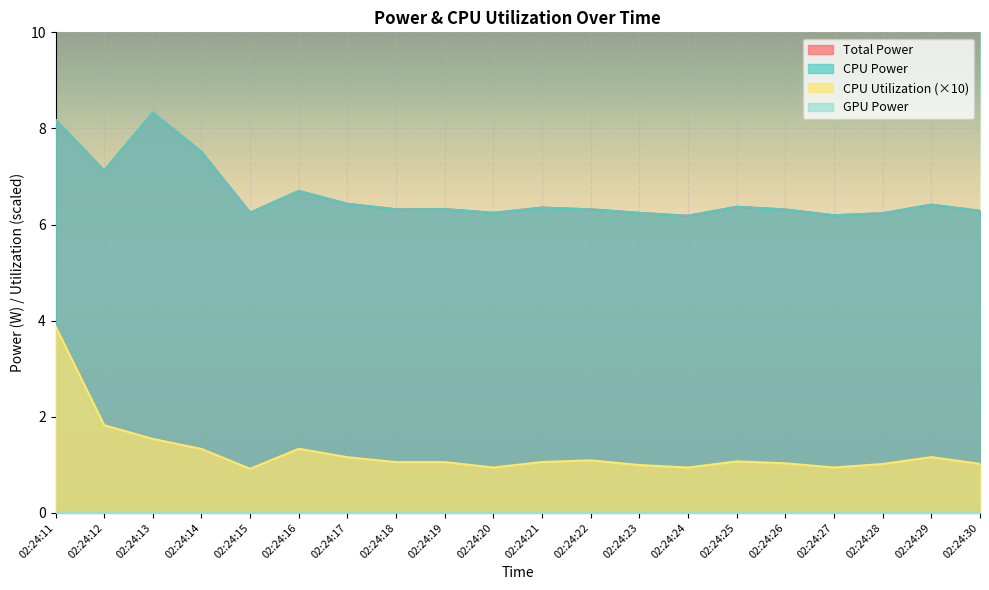

What is the minimum value for Total Power?

6.2